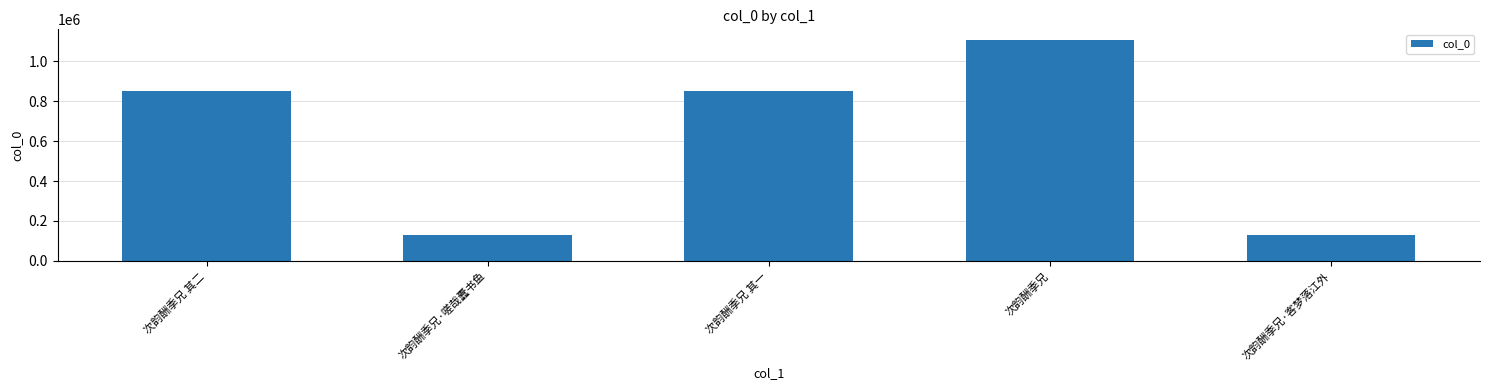

Which label corresponds to the largest value in the chart?

次韵酬季兄